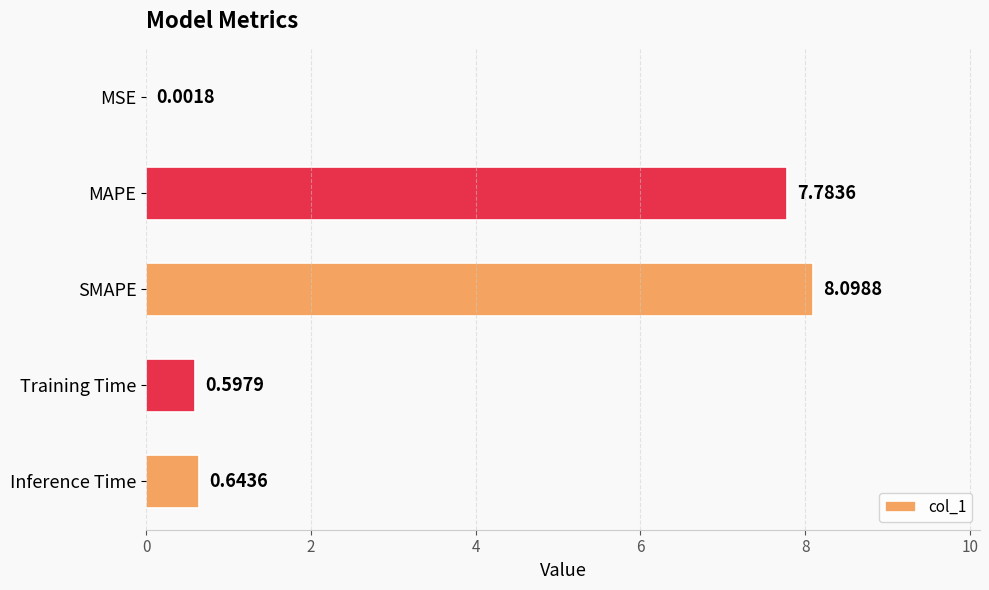

How many series are shown in this chart?

1